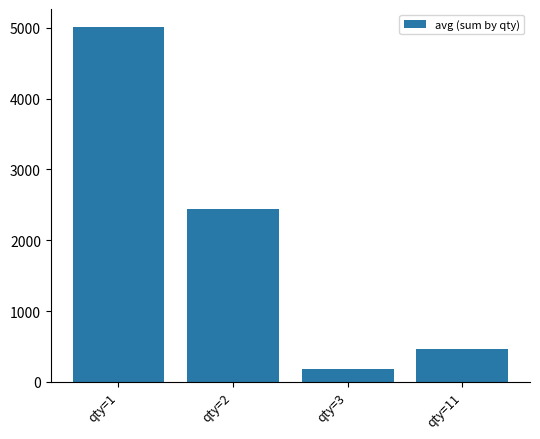

List the labels in order of value, largest first.

qty=1, qty=2, qty=11, qty=3